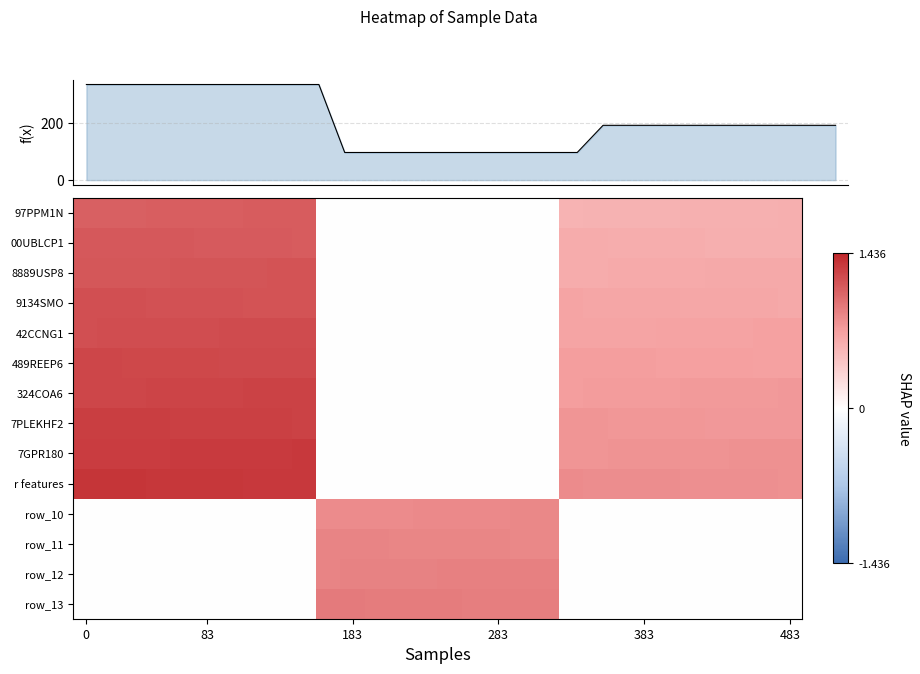

Which has a higher value, 15 or 10?

15